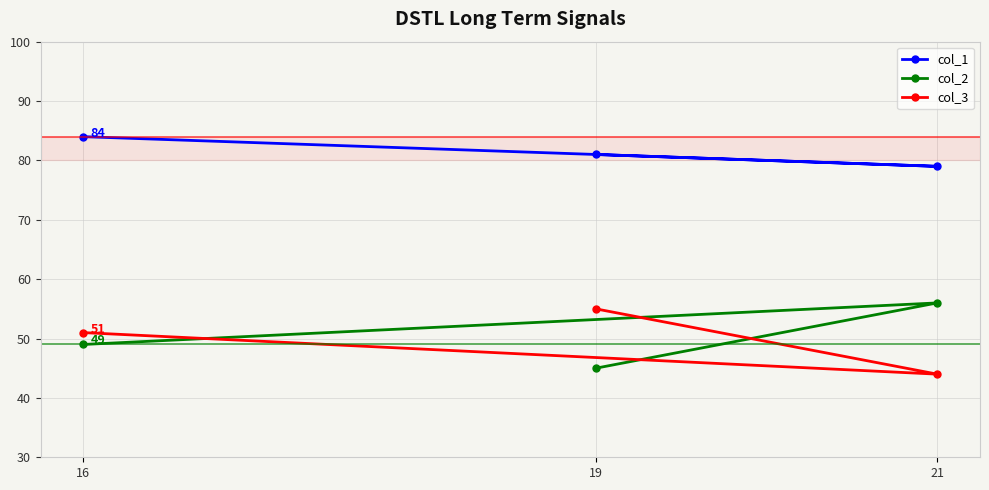

Between 19 and 21, which series saw the biggest shift?

col_2